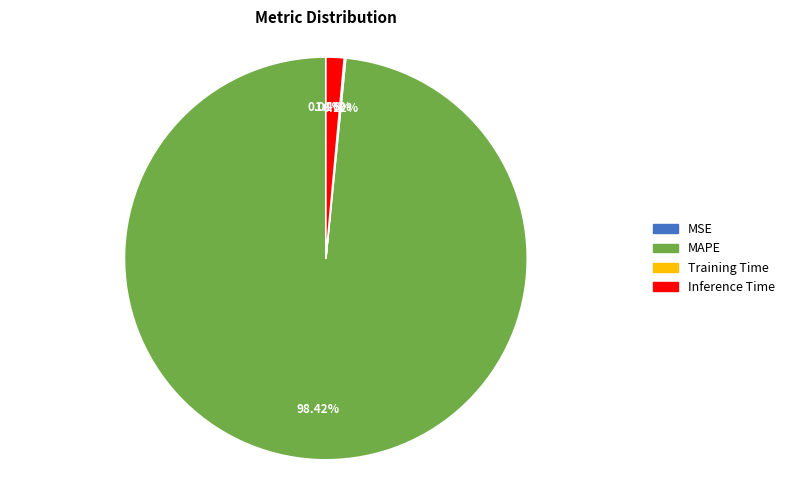

Is there a majority slice in this chart?

Yes